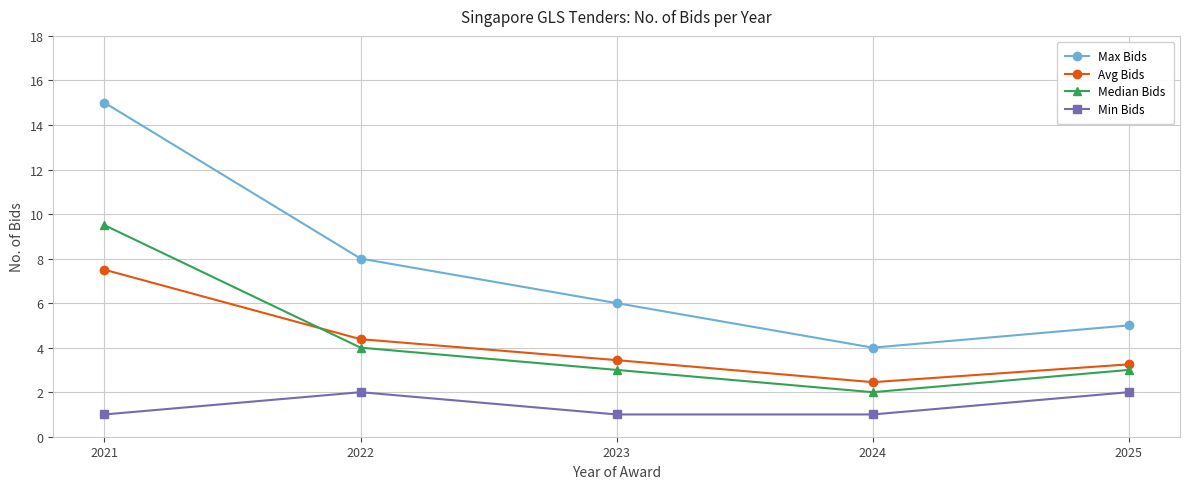

True or false: Max Bids has more than 0 interior local peaks.

False